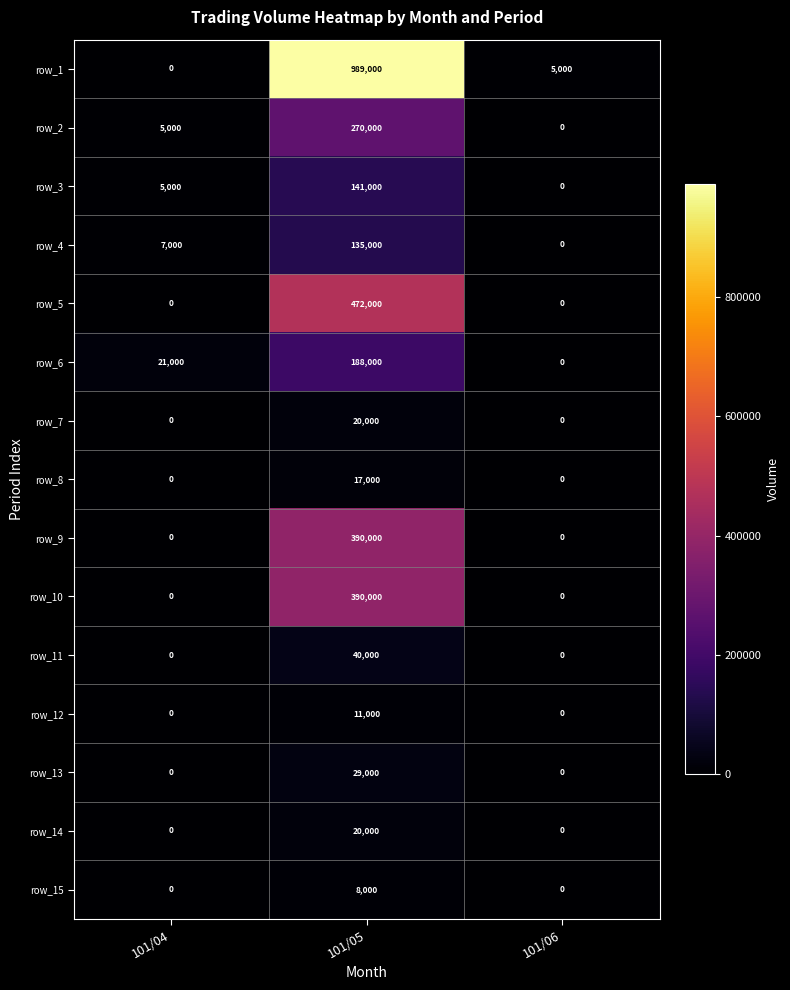

At how many categories does at least one series exceed 841421?

1